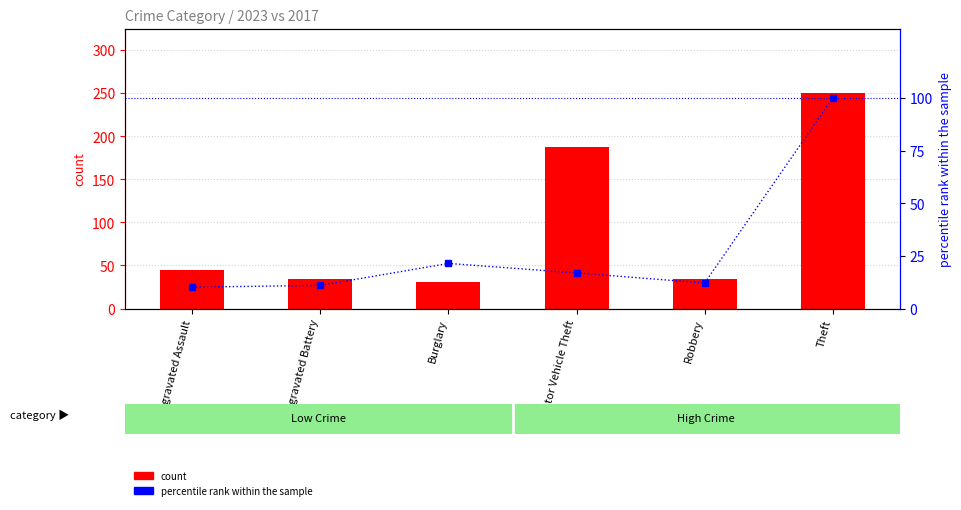

At which label is percentile rank within the sample closest to 55?

Burglary